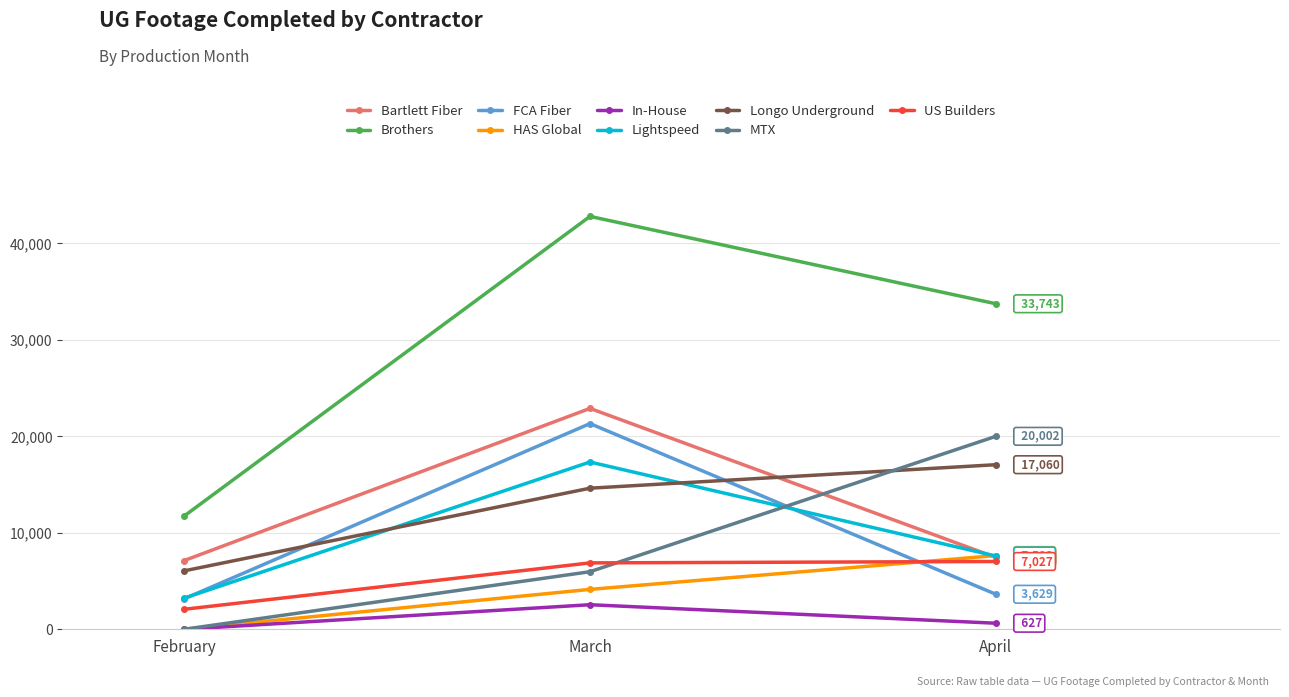

The value of Bartlett Fiber at April is 7447. True or false?

True